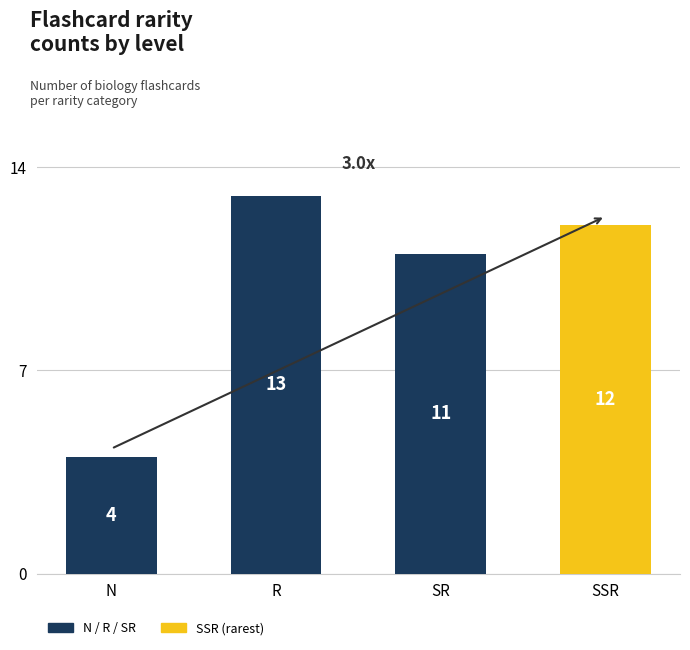

The chart shows a value of 6 at N. True or false?

False